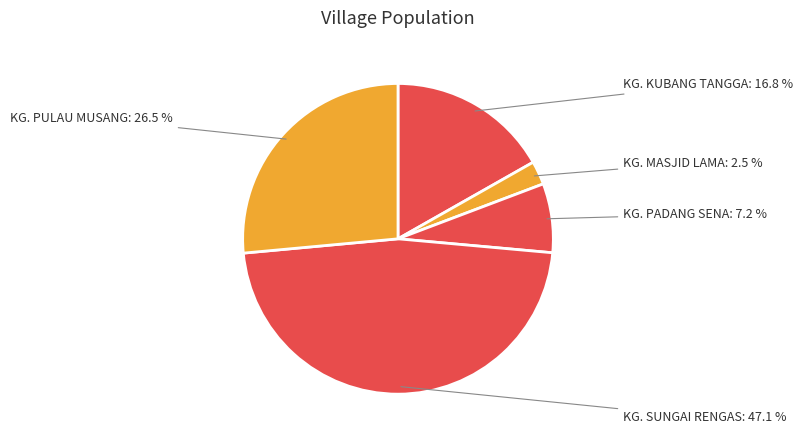

Is it true that KG. PULAU MUSANG is 16% of the pie?

False